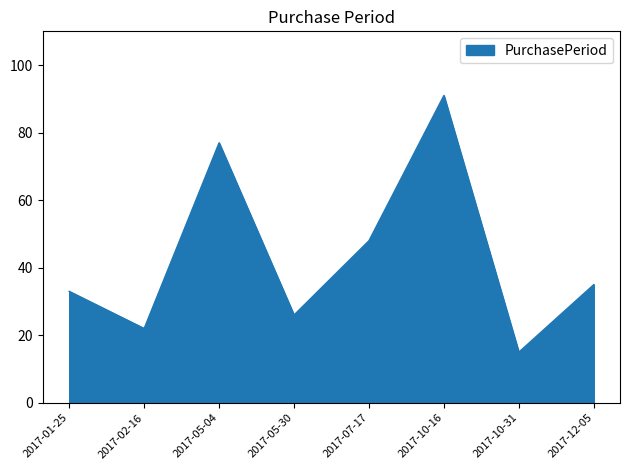

Reading right to left, transcribe all the data shown in this chart.

35	15	91	48	26	77	22	33